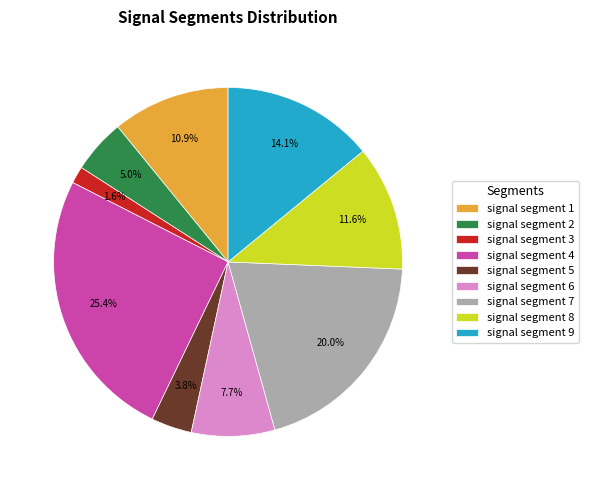

The signal segment 5 slice represents 10% of the pie. True or false?

False